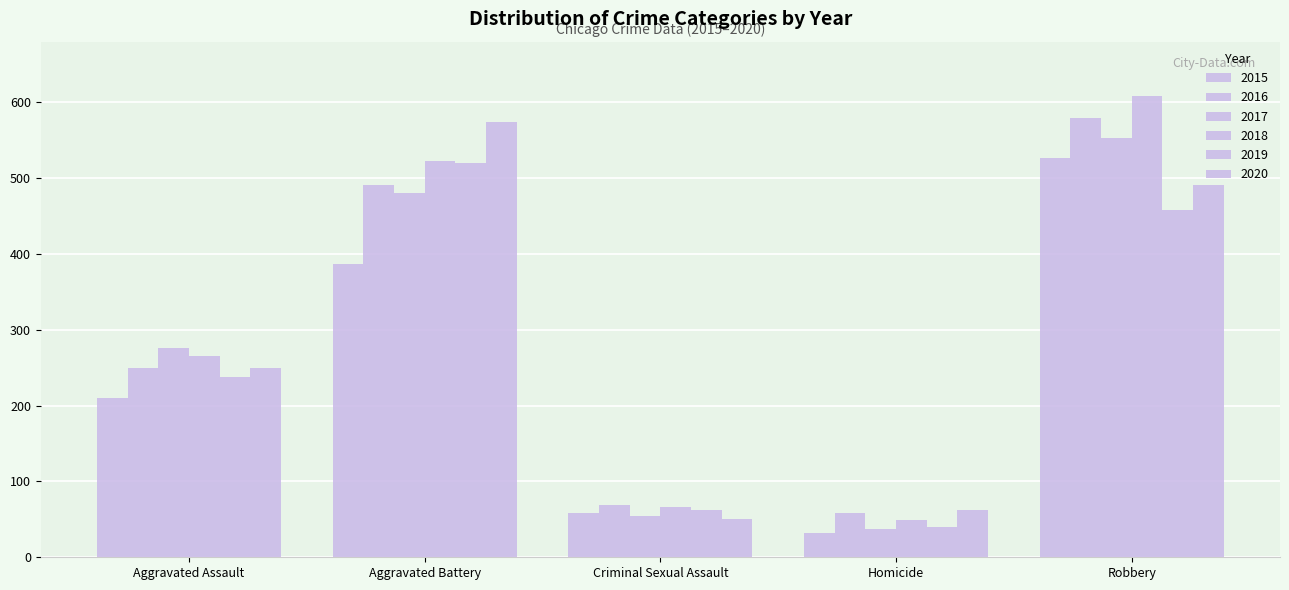

Which series has the largest total across all categories?

2018